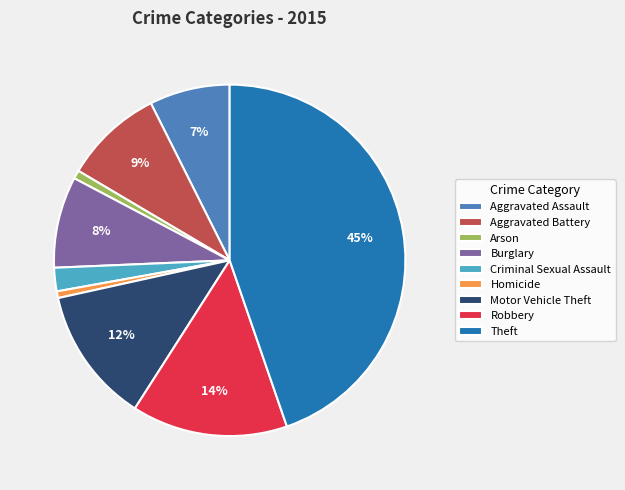

Count the number of slices in the pie.

9